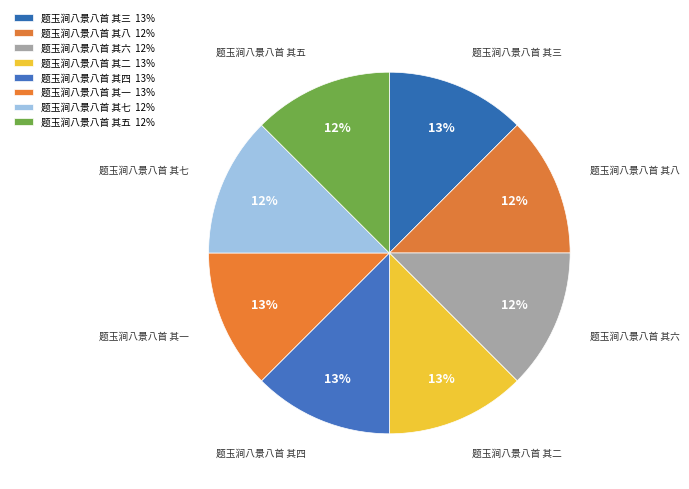

How many segments does this pie chart have?

8